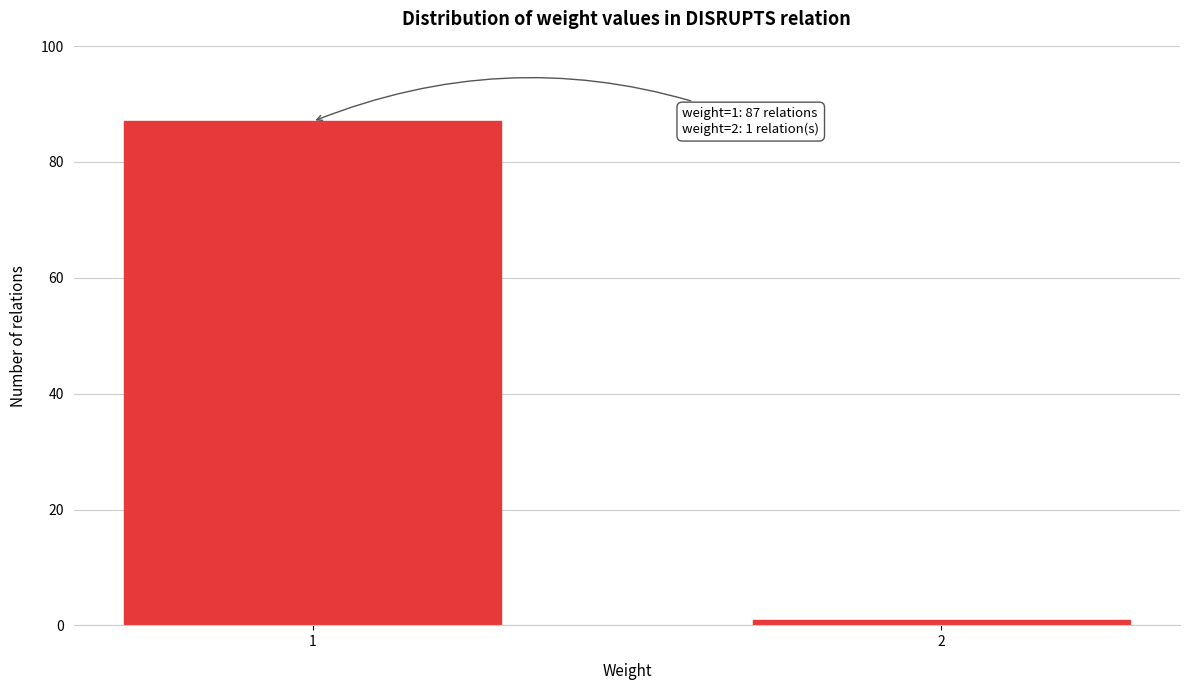

Reading left to right, what are all the values shown in this chart?

1=87	2=1